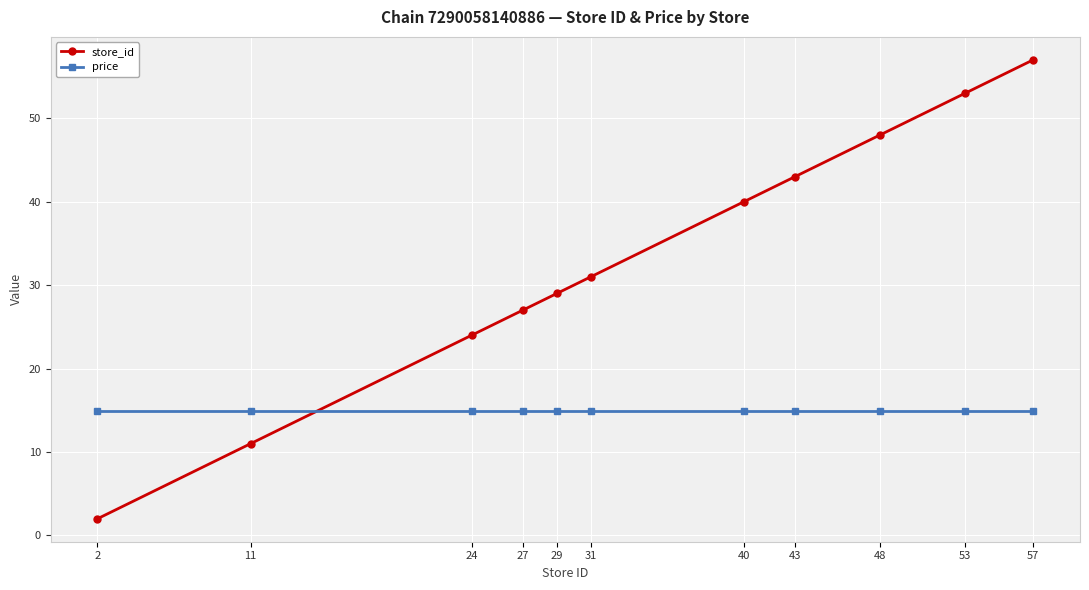

How many intersections are there between price and store_id?

1